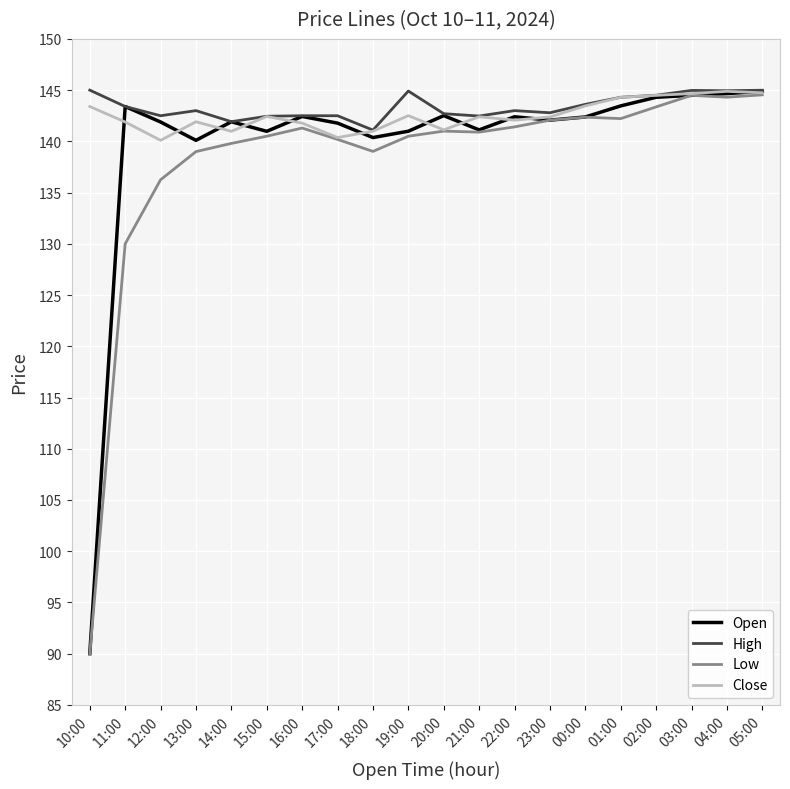

The value of High at 03:00 is 225.2. True or false?

False